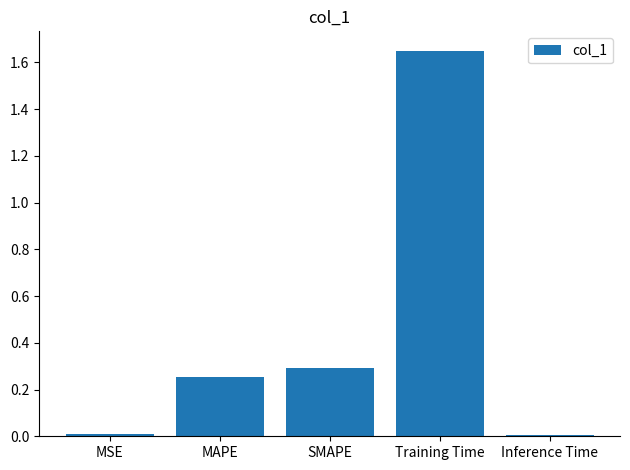

What position from the left is Inference Time?

5